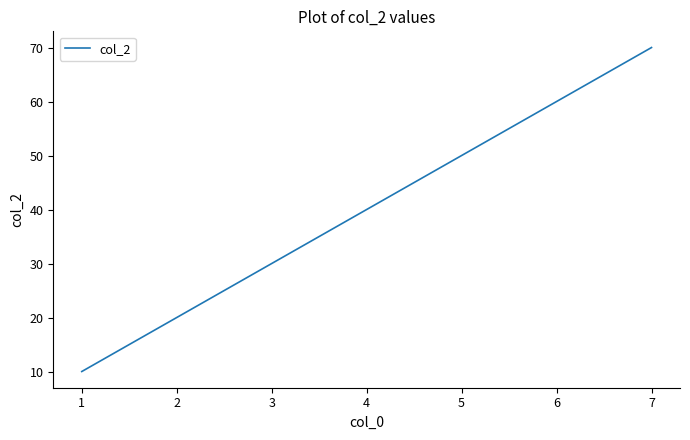

What is the difference between the maximum and second lowest values?

50